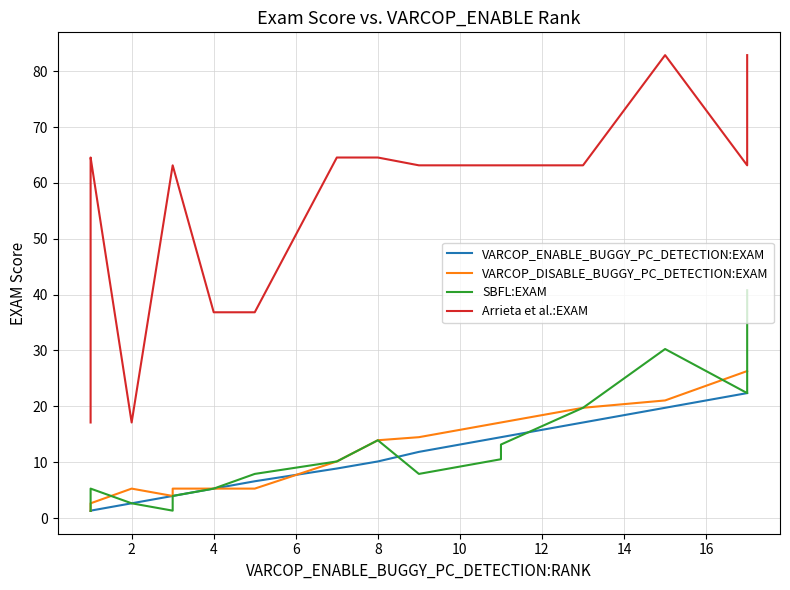

What is the value of the SBFL:EXAM point at the 5th from the left?

5.3